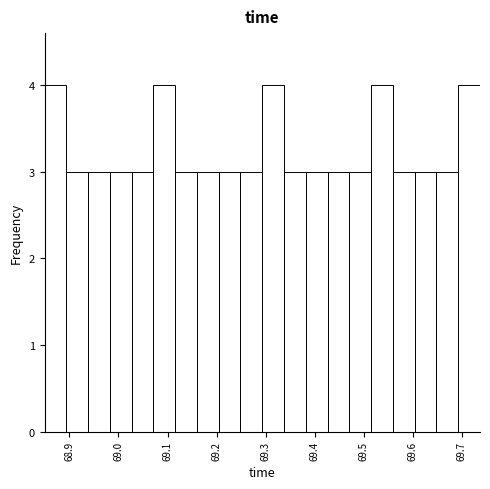

Reading left to right, transcribe this chart: for each bar, give the range it covers on the x-axis and its height. Neither the bar edges nor the heights are printed on the chart, so give them approximately, as read against the axes.

68.85 to 68.89: 4
68.89 to 68.94: 3
68.94 to 68.98: 3
68.98 to 69.03: 3
69.03 to 69.07: 3
69.07 to 69.12: 4
69.12 to 69.16: 3
69.16 to 69.20: 3
69.20 to 69.25: 3
69.25 to 69.29: 3
69.29 to 69.34: 4
69.34 to 69.38: 3
69.38 to 69.43: 3
69.43 to 69.47: 3
69.47 to 69.52: 3
69.52 to 69.56: 4
69.56 to 69.60: 3
69.60 to 69.65: 3
69.65 to 69.69: 3
69.69 to 69.74: 4